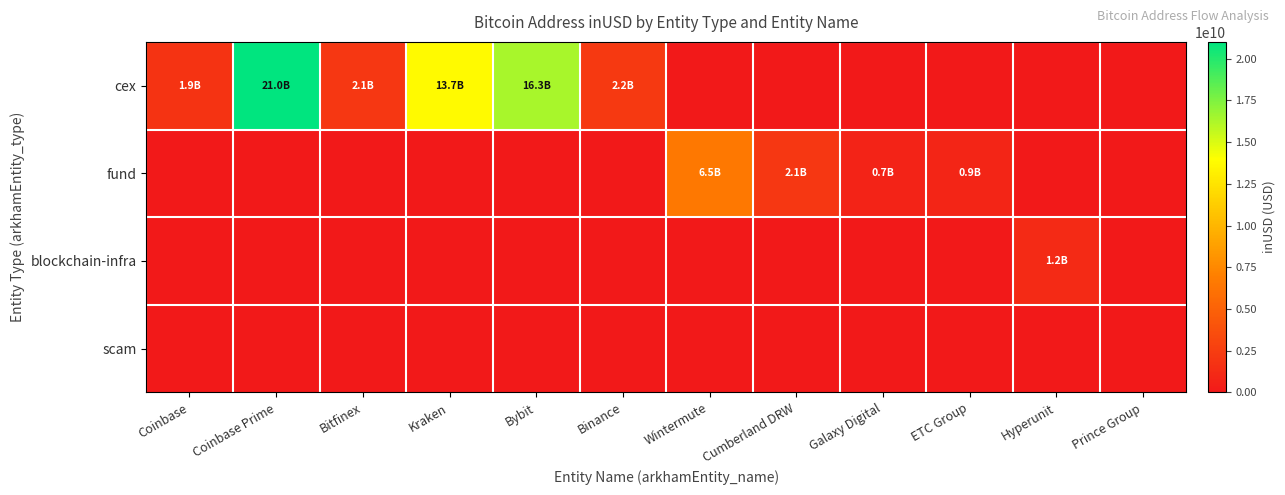

Which series has the largest total across all categories?

cex